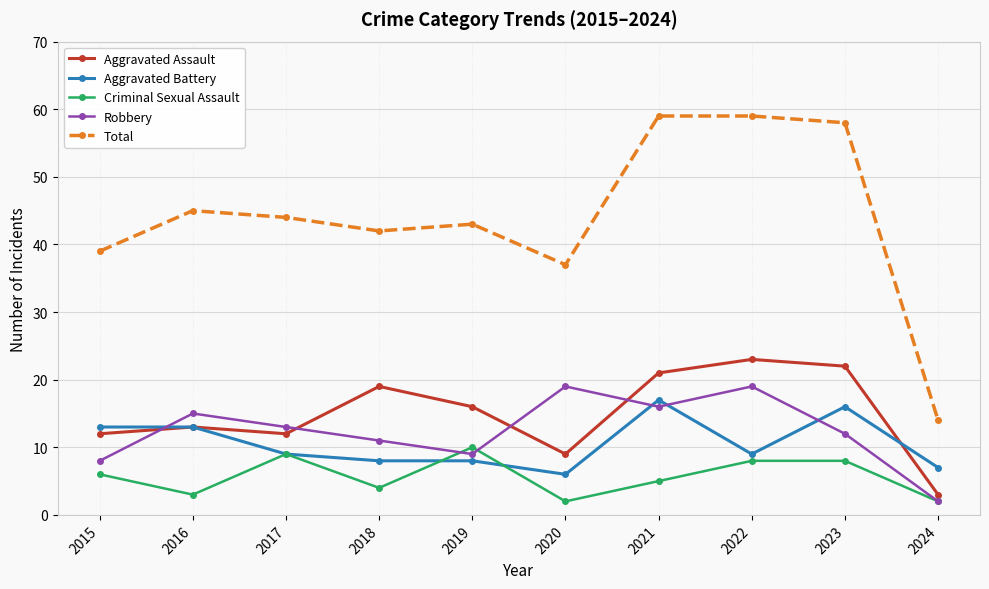

What is the maximum value for Robbery?

19